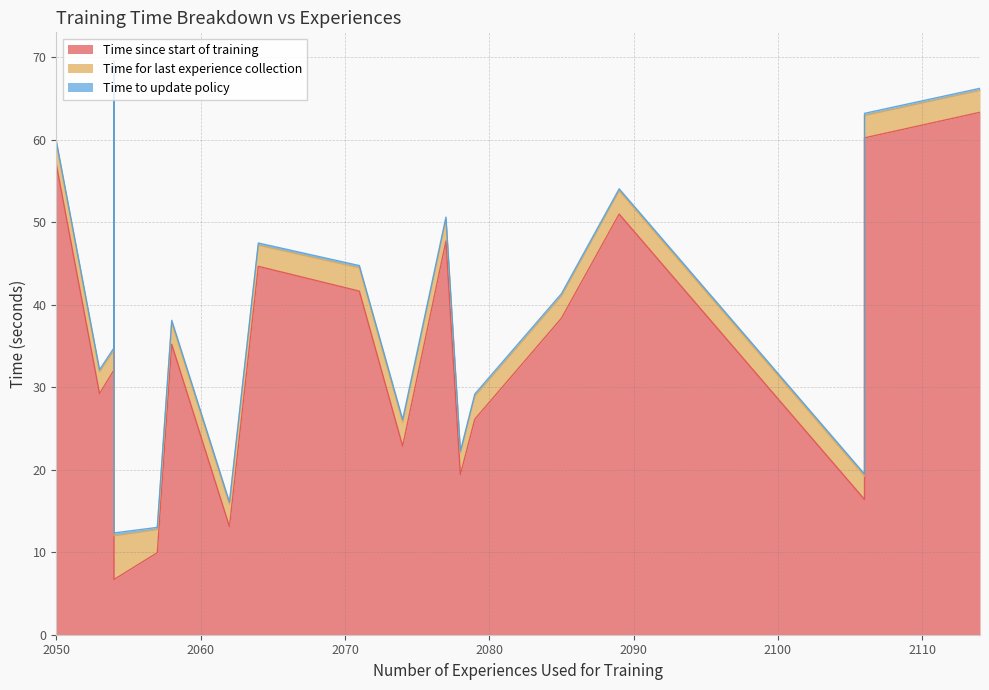

Is it true that Time for last experience collection equals 0.6 at 2085?

False